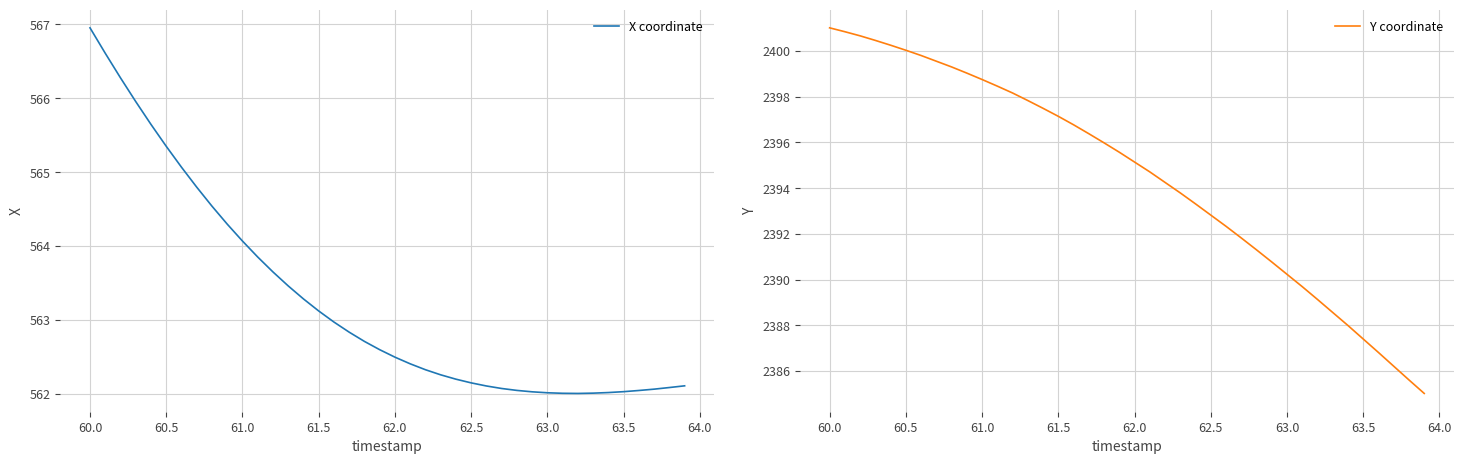

What are all the series names shown in the legend?

X coordinate, Y coordinate